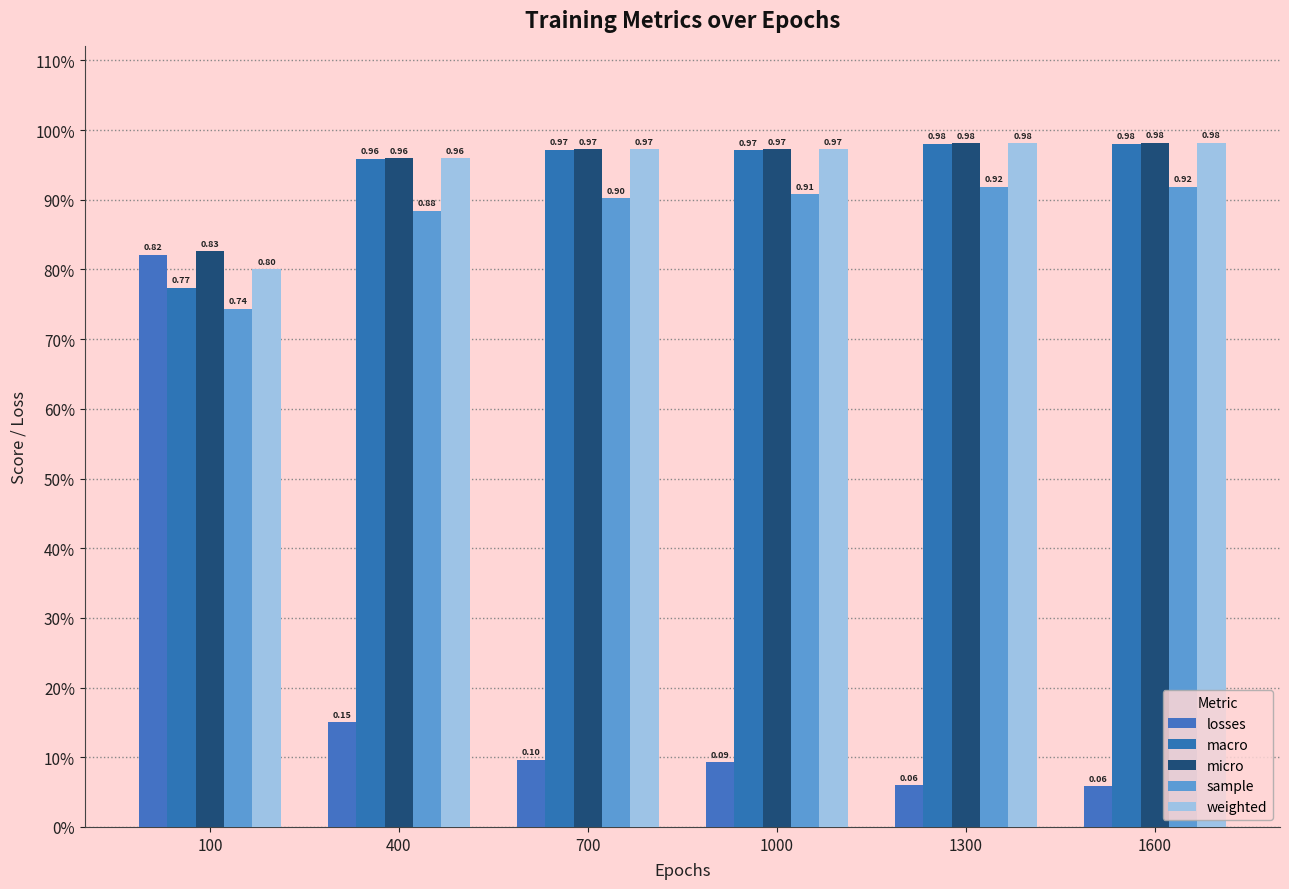

Are the bars grouped side by side (vs. stacked)?

Yes